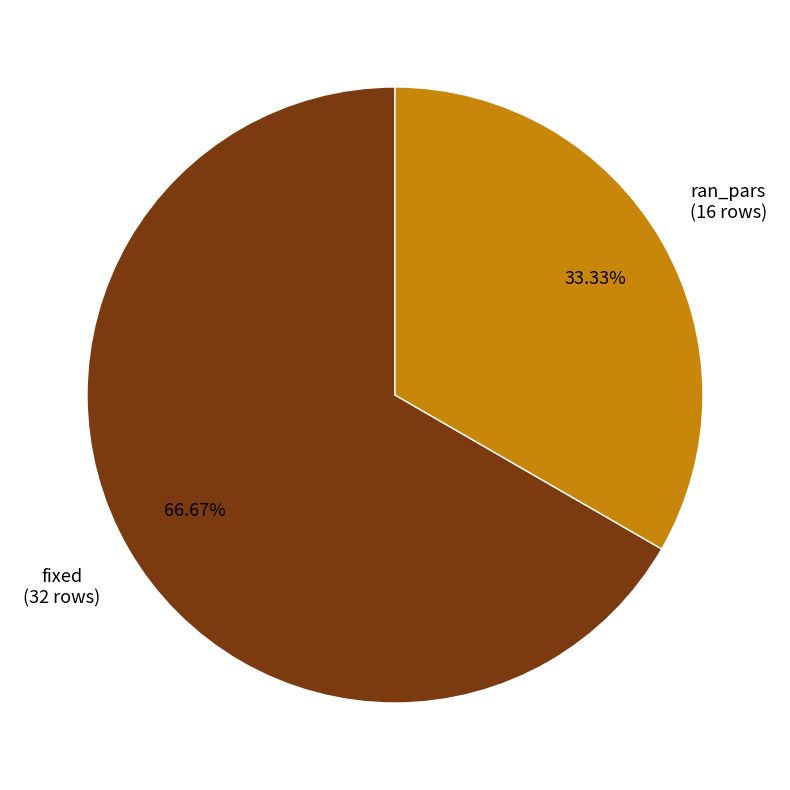

Is it true that fixed is 67% of the pie?

True